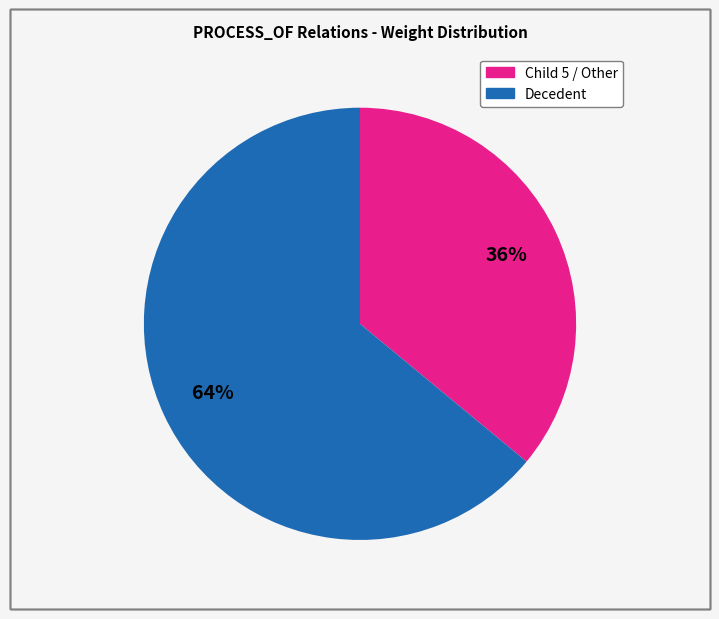

Count the number of slices in the pie.

2